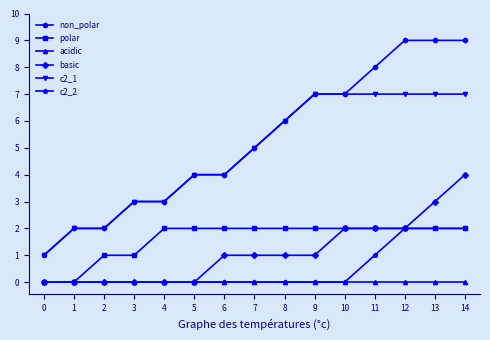

Reading left to right, list all the values displayed in this chart.

non_polar: 1	2	2	3	3	4	4	5	6	7	7	8	9	9	9
polar: 0	0	1	1	2	2	2	2	2	2	2	2	2	2	2
acidic: 0	0	0	0	0	0	0	0	0	0	0	0	0	0	0
basic: 0	0	0	0	0	0	1	1	1	1	2	2	2	3	4
c2_1: 1	2	2	3	3	4	4	5	6	7	7	7	7	7	7
c2_2: 0	0	0	0	0	0	0	0	0	0	0	1	2	2	2